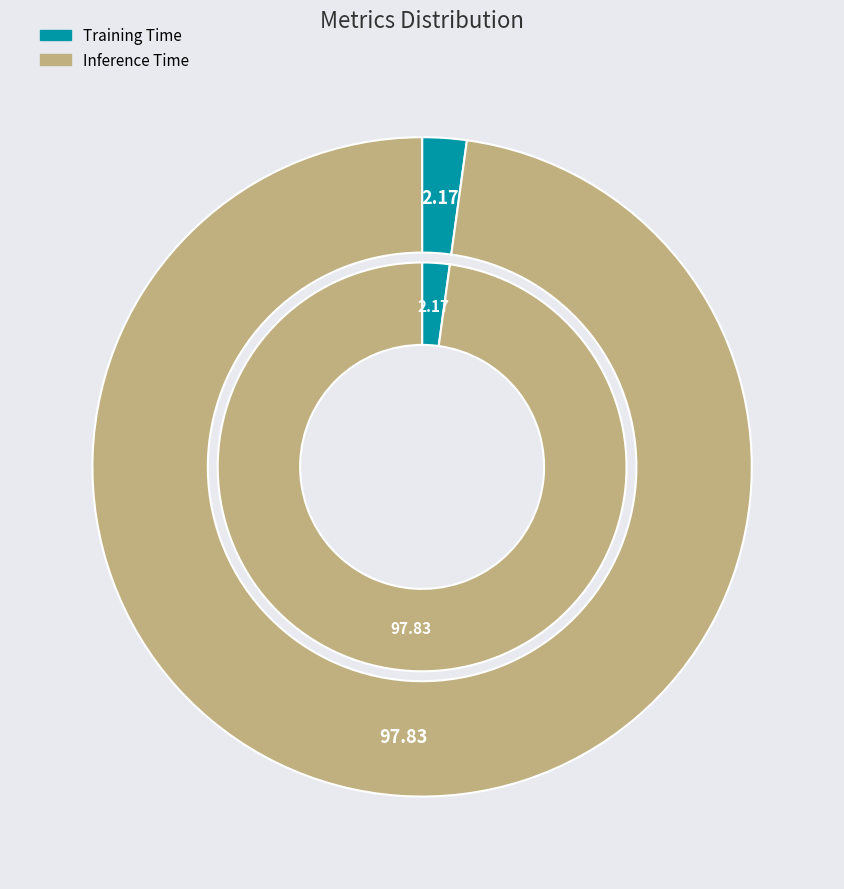

To the nearest percent, what is the difference between the Training Time and Inference Time slice percentages?

96%